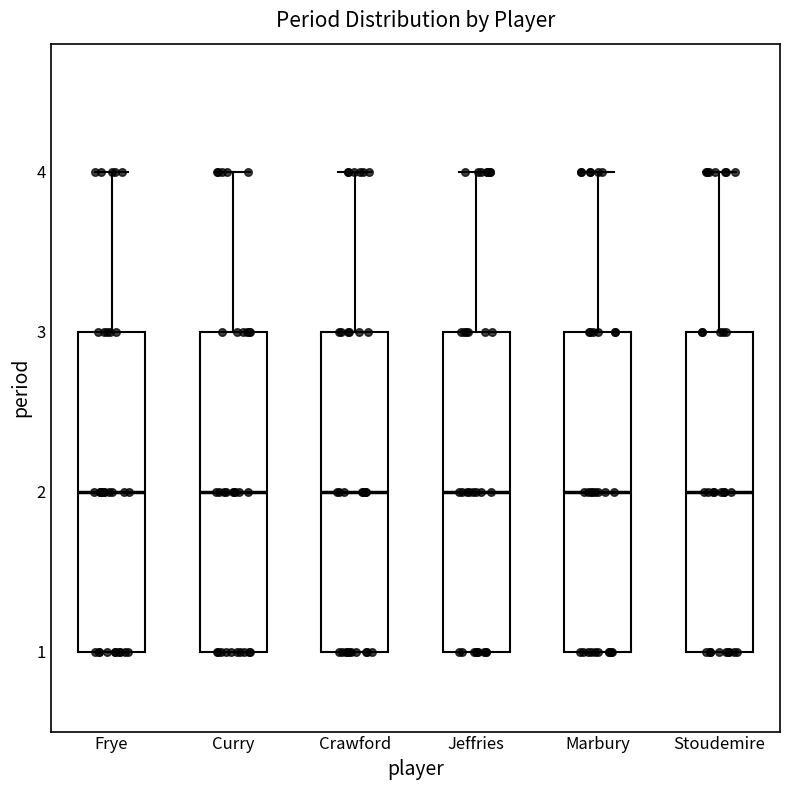

Reading left to right, read every box against the y-axis: the position of its median line, the range the box covers, and the ends of its whiskers. The values are not printed on the chart, so give them approximately, as read against the axis.

Frye: median 2, box 1 to 3, whiskers 1 to 4
Curry: median 2, box 1 to 3, whiskers 1 to 4
Crawford: median 2, box 1 to 3, whiskers 1 to 4
Jeffries: median 2, box 1 to 3, whiskers 1 to 4
Marbury: median 2, box 1 to 3, whiskers 1 to 4
Stoudemire: median 2, box 1 to 3, whiskers 1 to 4